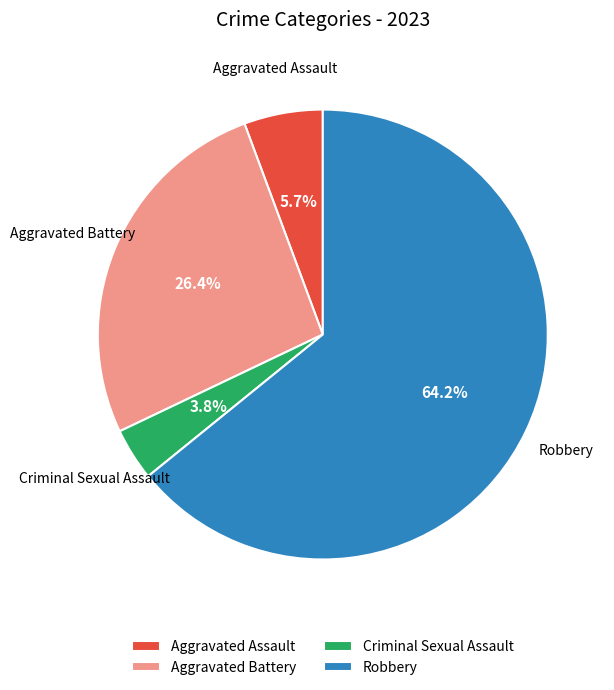

How many segments does this pie chart have?

4